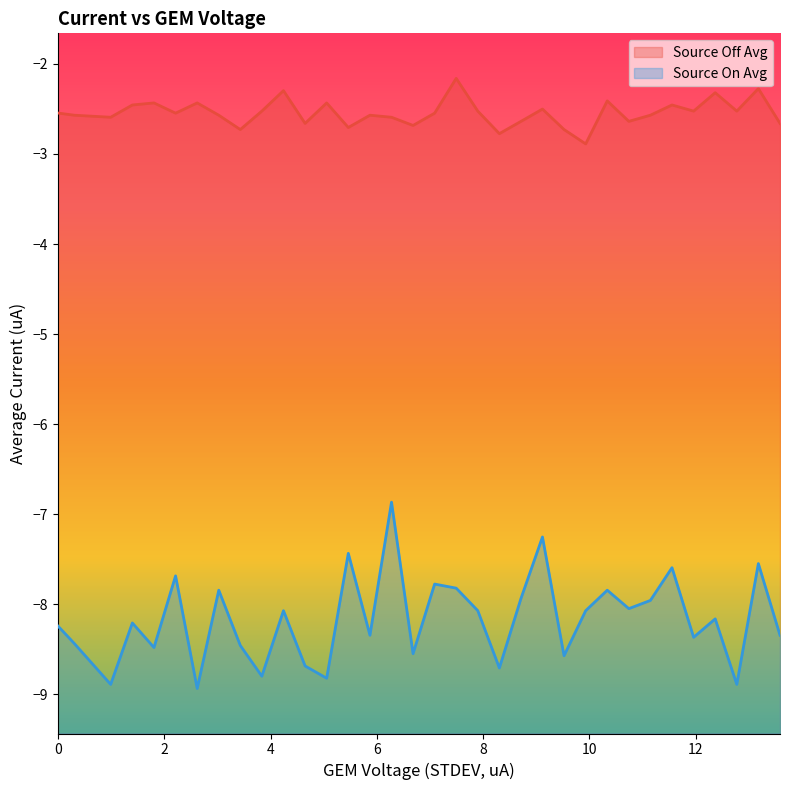

Which series has the largest total across all categories?

Source Off Avg